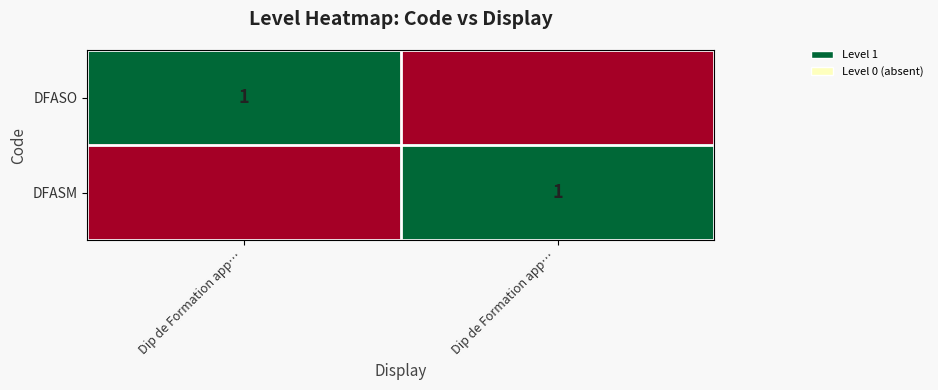

The value of DFASO at Dip de Formation app… is 2. True or false?

False